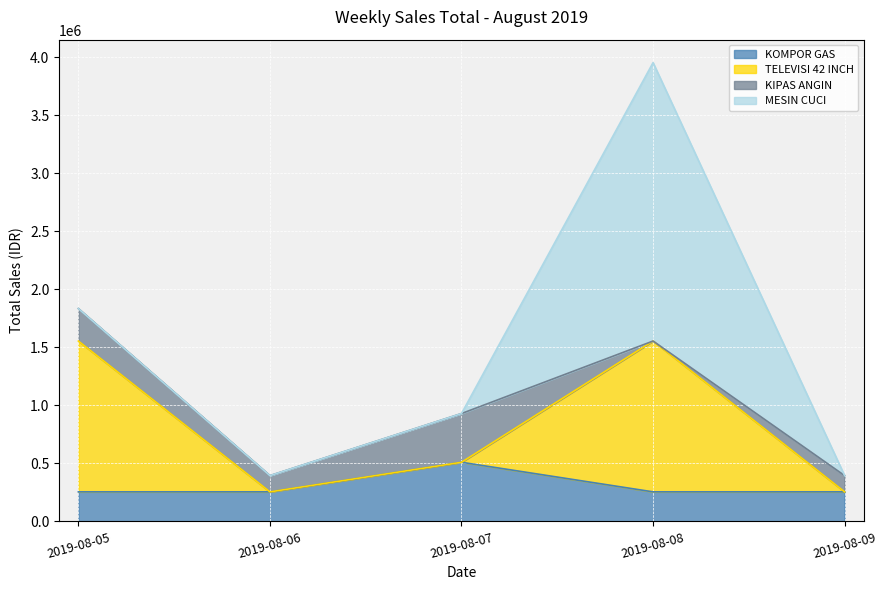

Count the TELEVISI 42 INCH values in the range 255000 to 1555000.

5